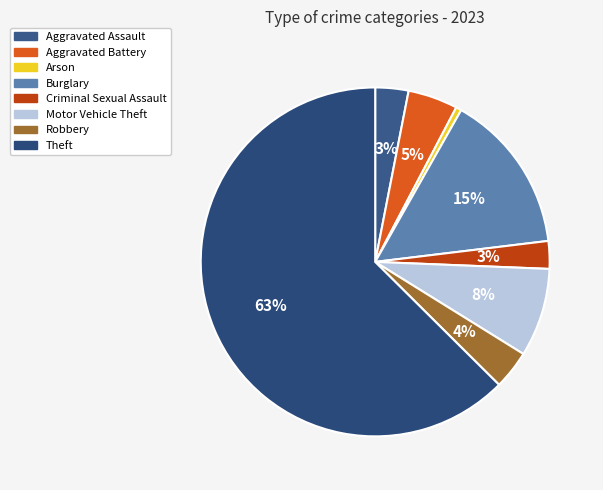

What percentage is the Criminal Sexual Assault slice, to the nearest percent?

3%